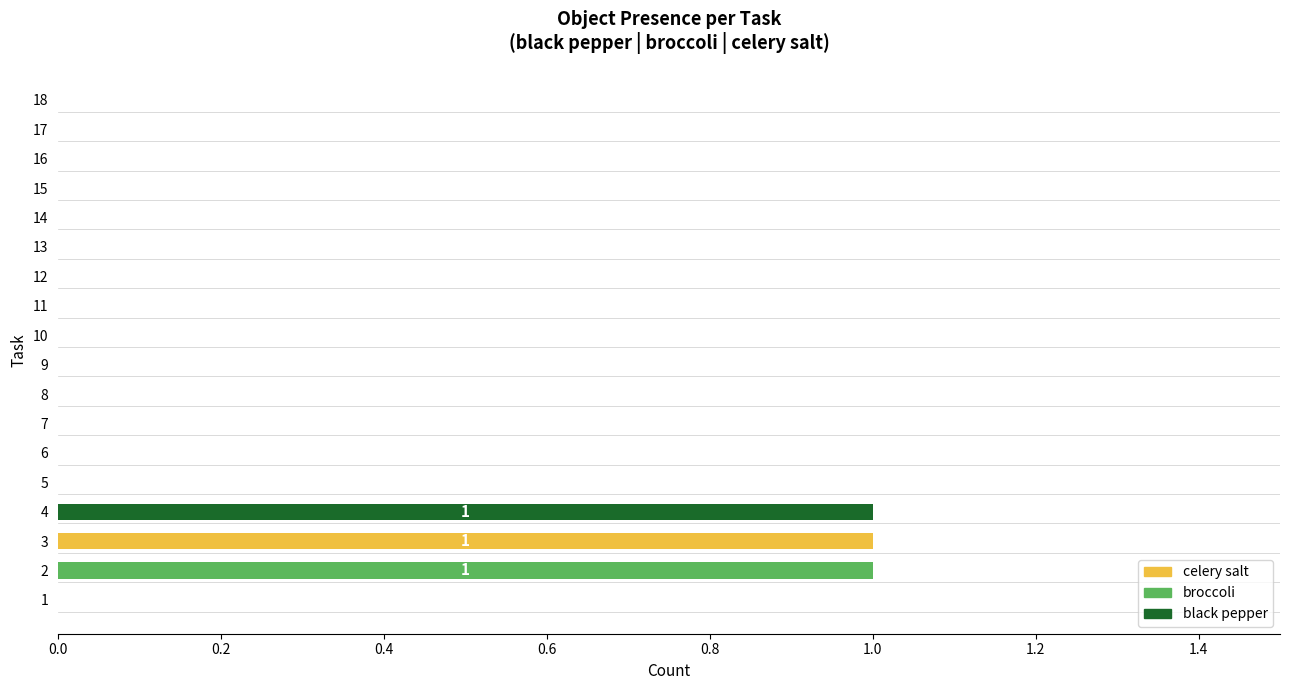

At which label does black pepper reach its peak?

4